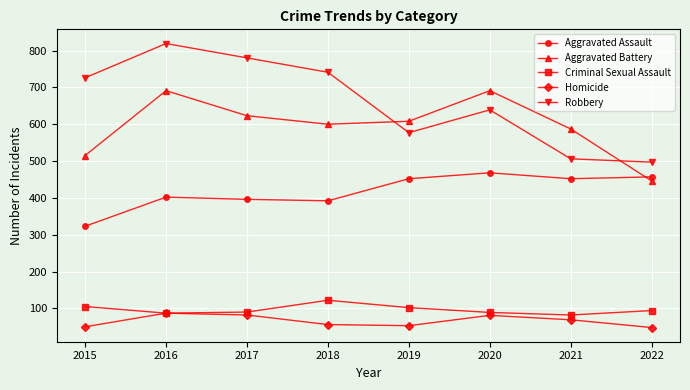

At which label does Criminal Sexual Assault first exceed 94?

2015